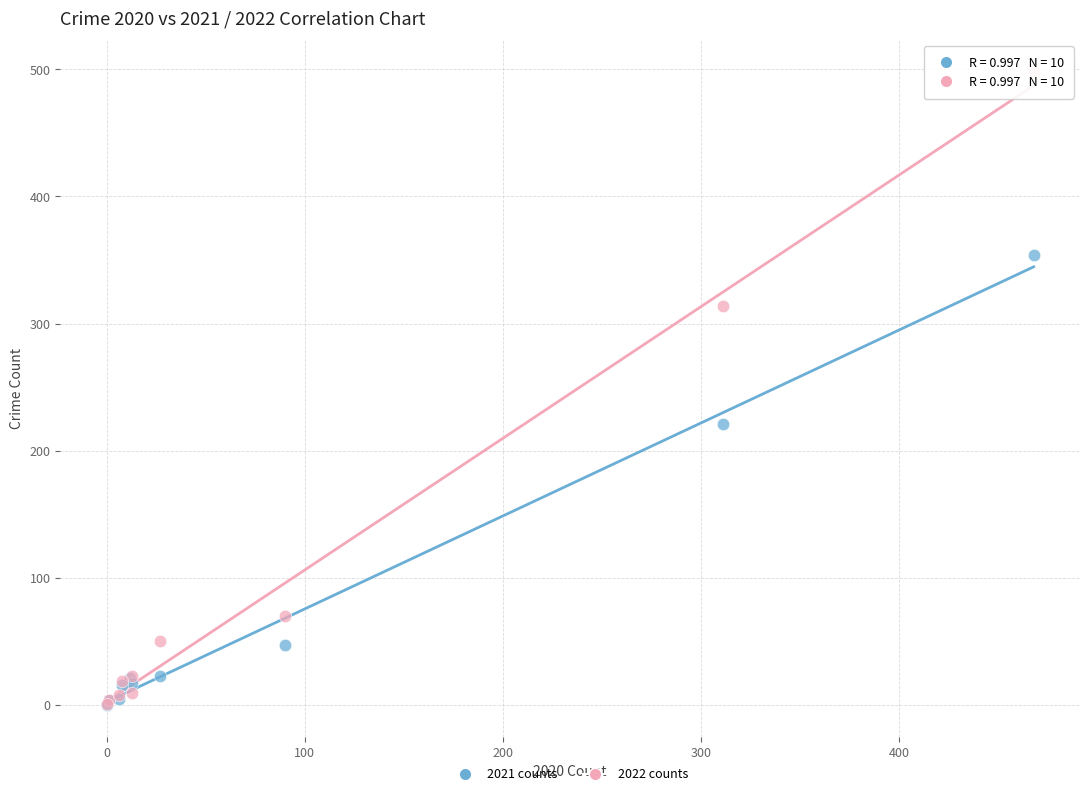

What are all the series names shown in the legend?

2021 counts, 2022 counts